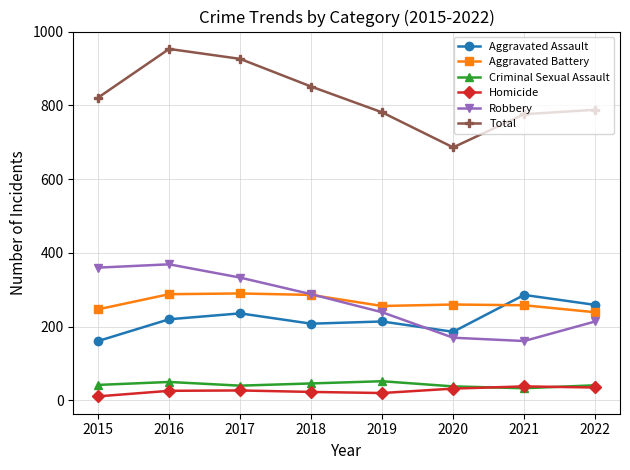

What is the value of the Robbery point at the 6th from the left?

170